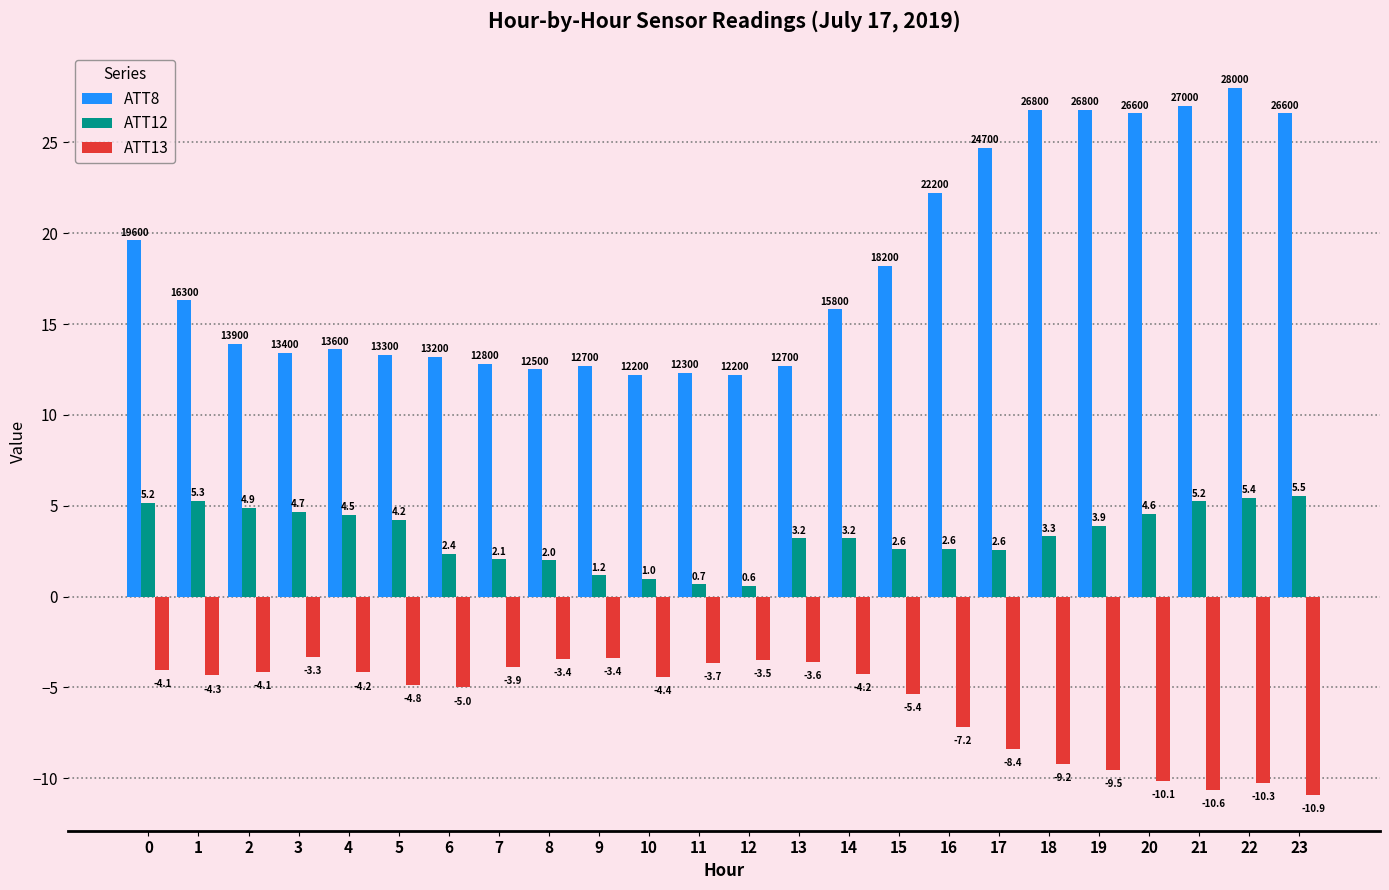

What is the difference between the maximum and minimum values in the ATT8 series?

15.8